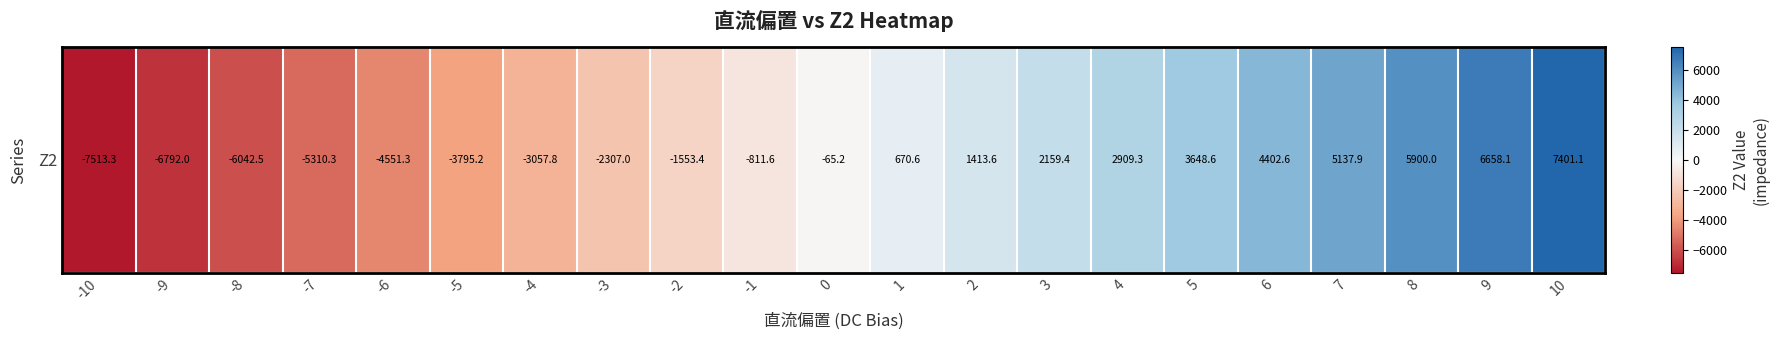

How many values are below zero?

11